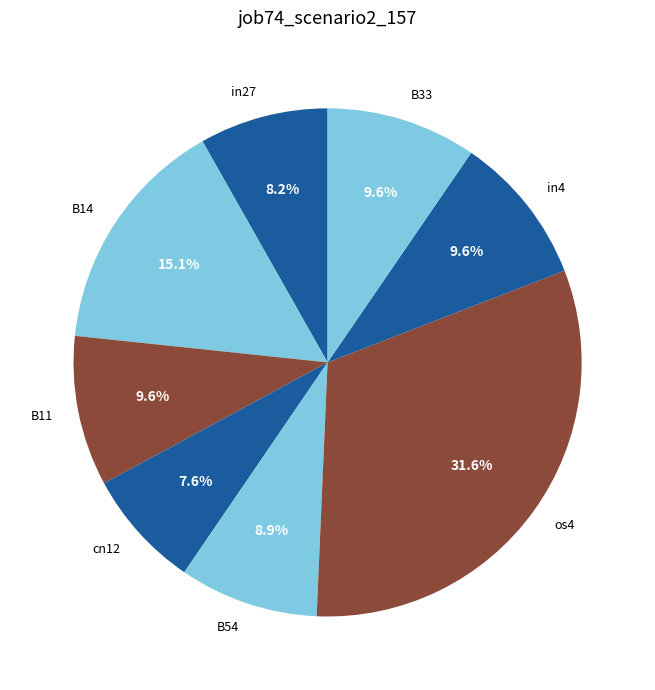

To the nearest percent, what is the difference between the B14 and in27 slice percentages?

7%